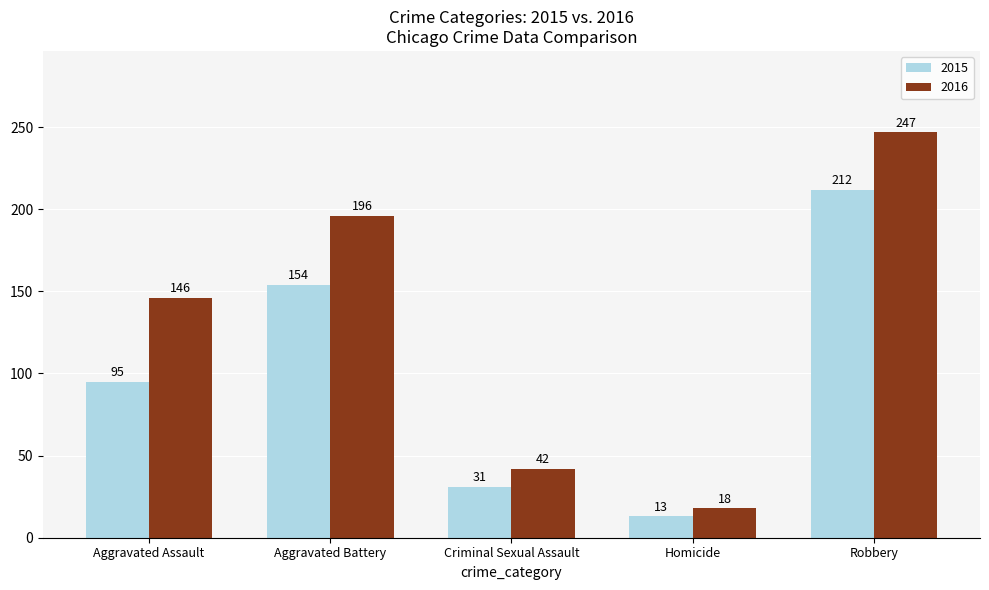

Reading left to right, what are all the values shown in this chart?

2015: Aggravated Assault=95	Aggravated Battery=154	Criminal Sexual Assault=31	Homicide=13	Robbery=212
2016: Aggravated Assault=146	Aggravated Battery=196	Criminal Sexual Assault=42	Homicide=18	Robbery=247